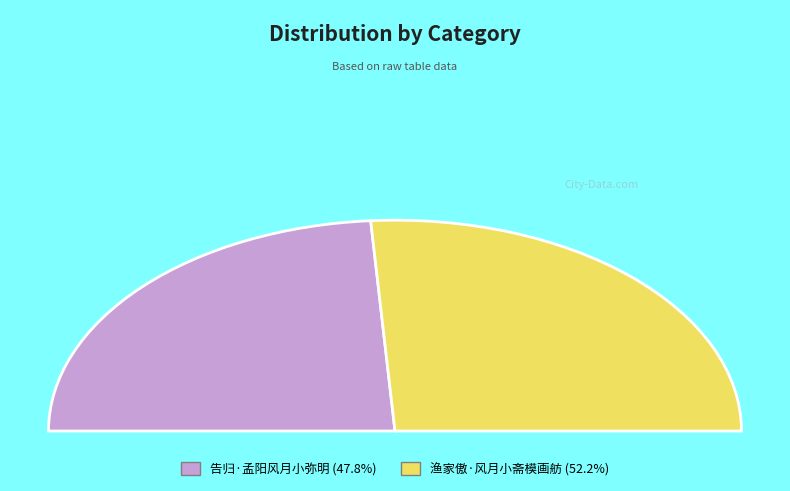

What is the change in value from 告归·孟阳风月小弥明 to 渔家傲·风月小斋模画舫?

+13947